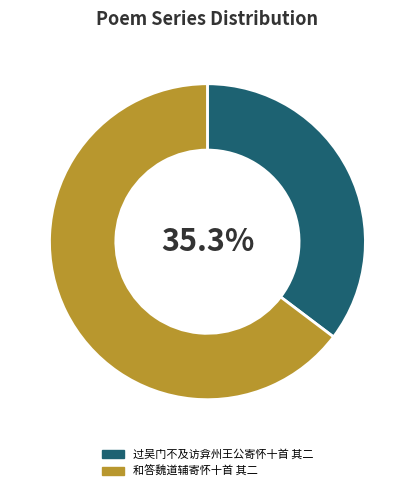

Is the sum of 过吴门不及访弇州王公寄怀十首 其二 and 和答魏道辅寄怀十首 其二 greater than half?

Yes